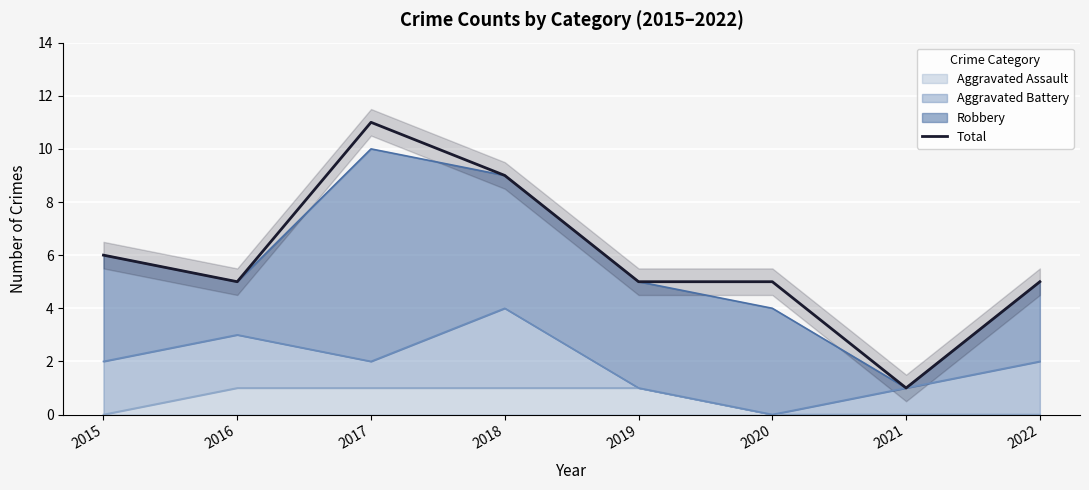

How many distinct data groups are displayed?

1